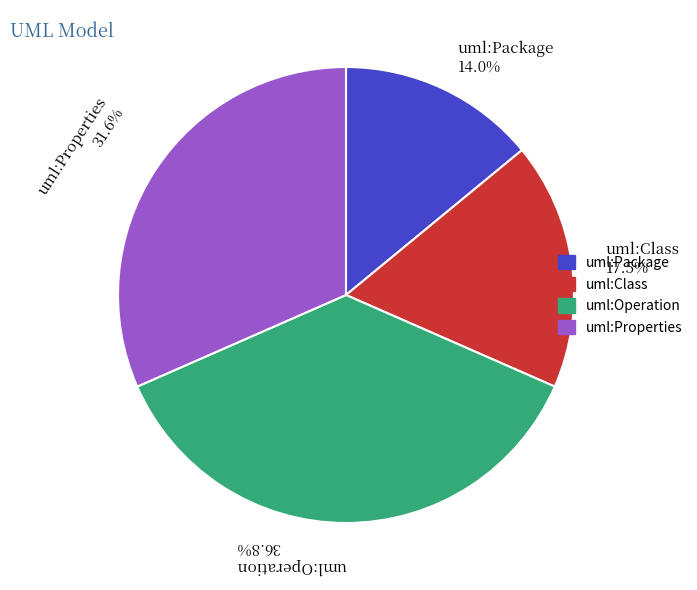

To the nearest percent, what is the combined percentage of uml:Class and uml:Properties?

49%